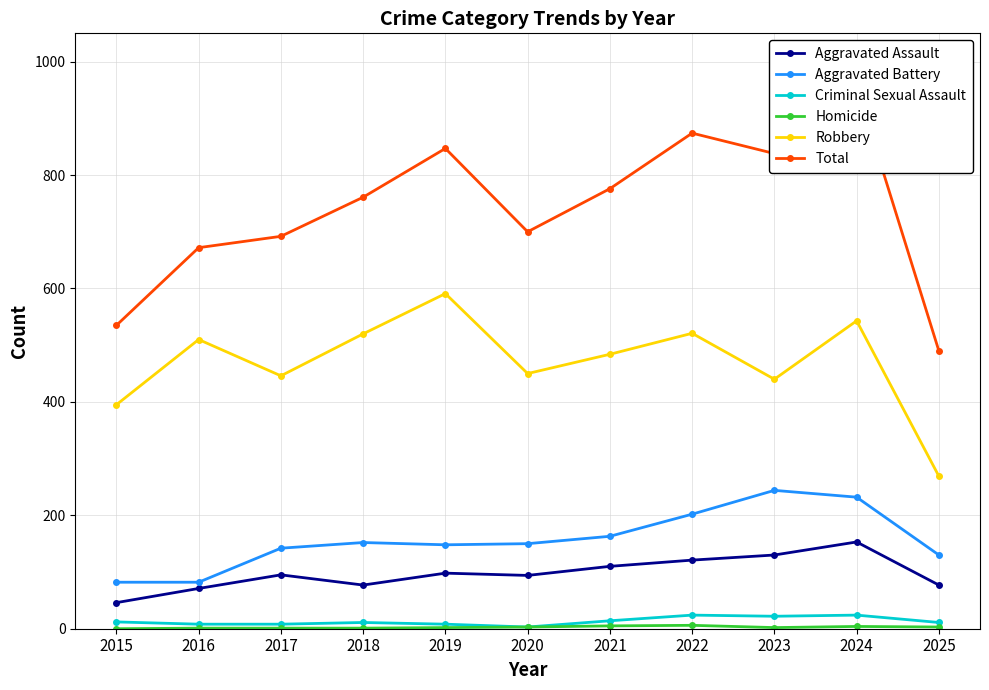

Where is Homicide nearest to the value 3?

2020